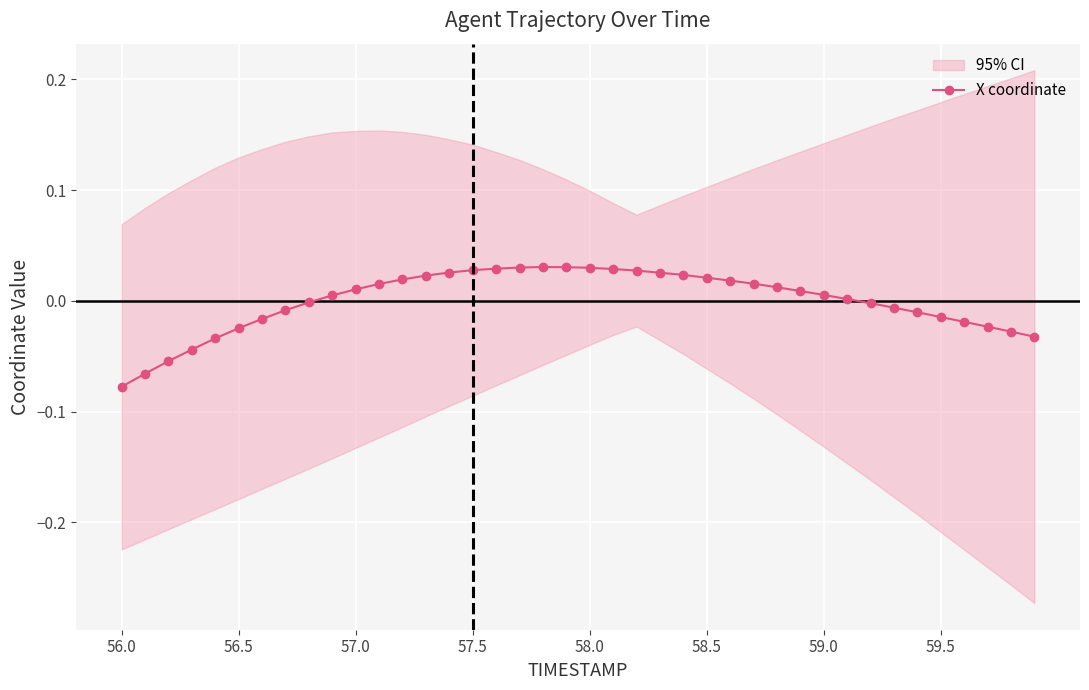

How many values are below 0?

17